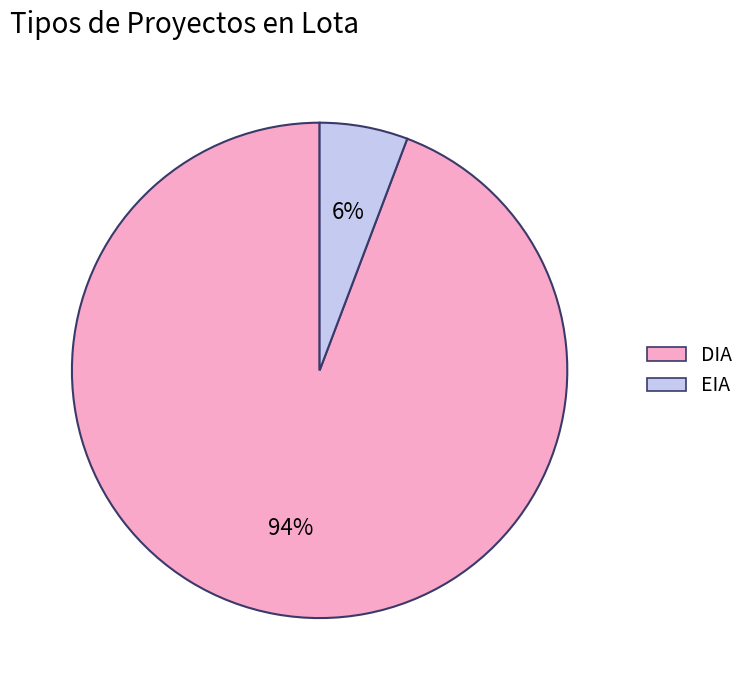

To the nearest percent, what portion does DIA represent?

94%